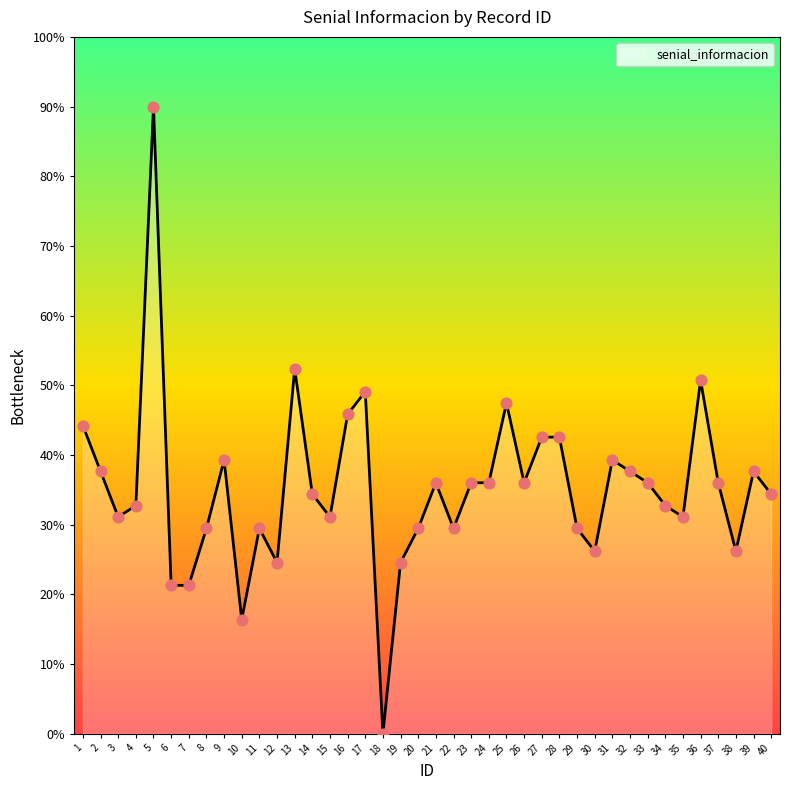

Which has a higher value, 8 or 19?

8